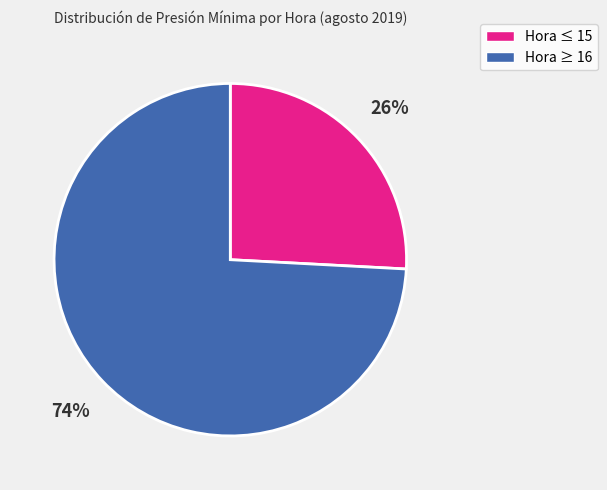

To the nearest percent, what is the difference between the largest and smallest slice percentages?

48%